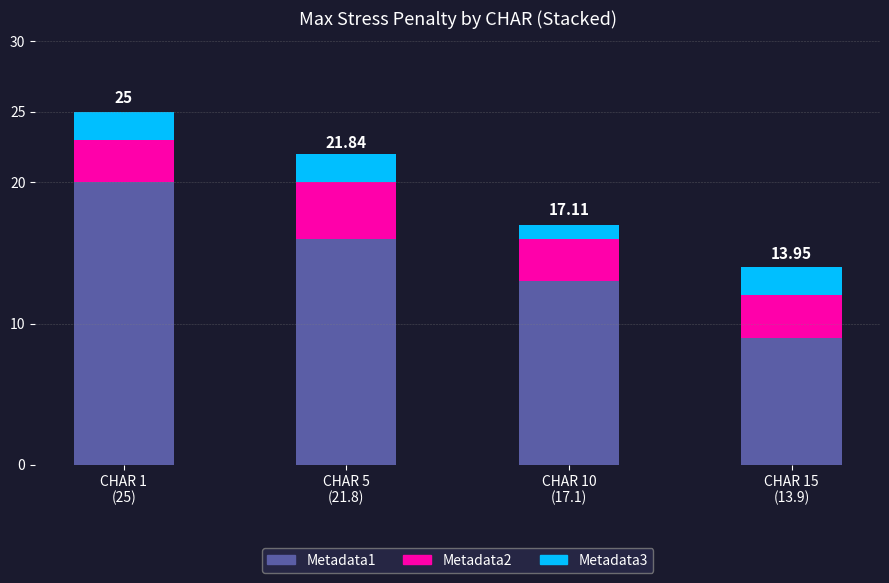

Are the bars grouped side by side (vs. stacked)?

No